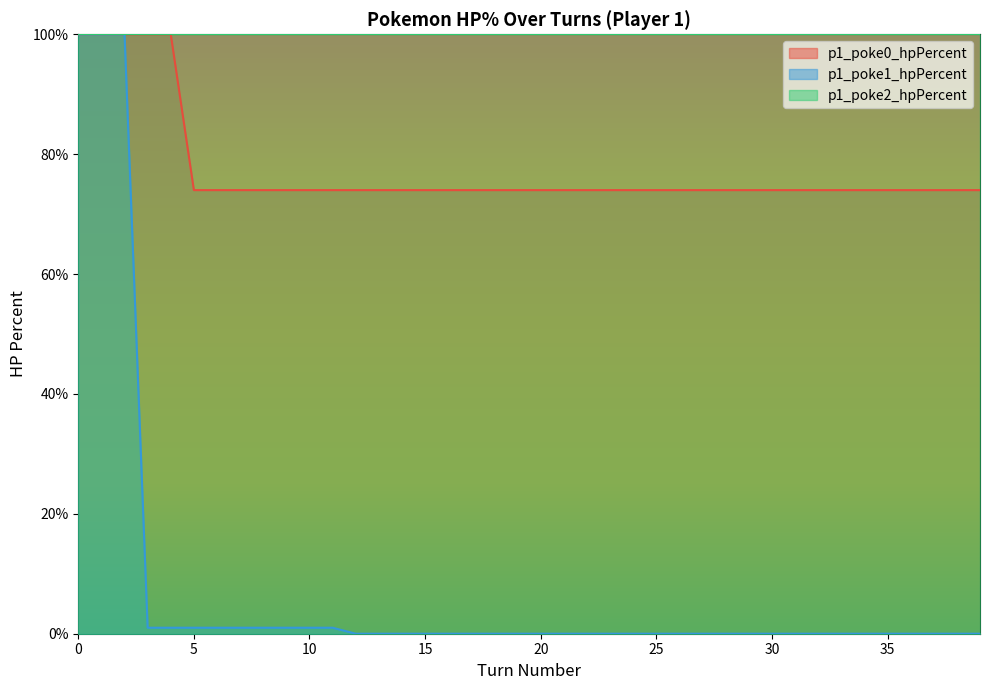

How many positive values does the p1_poke1_hpPercent series have?

12